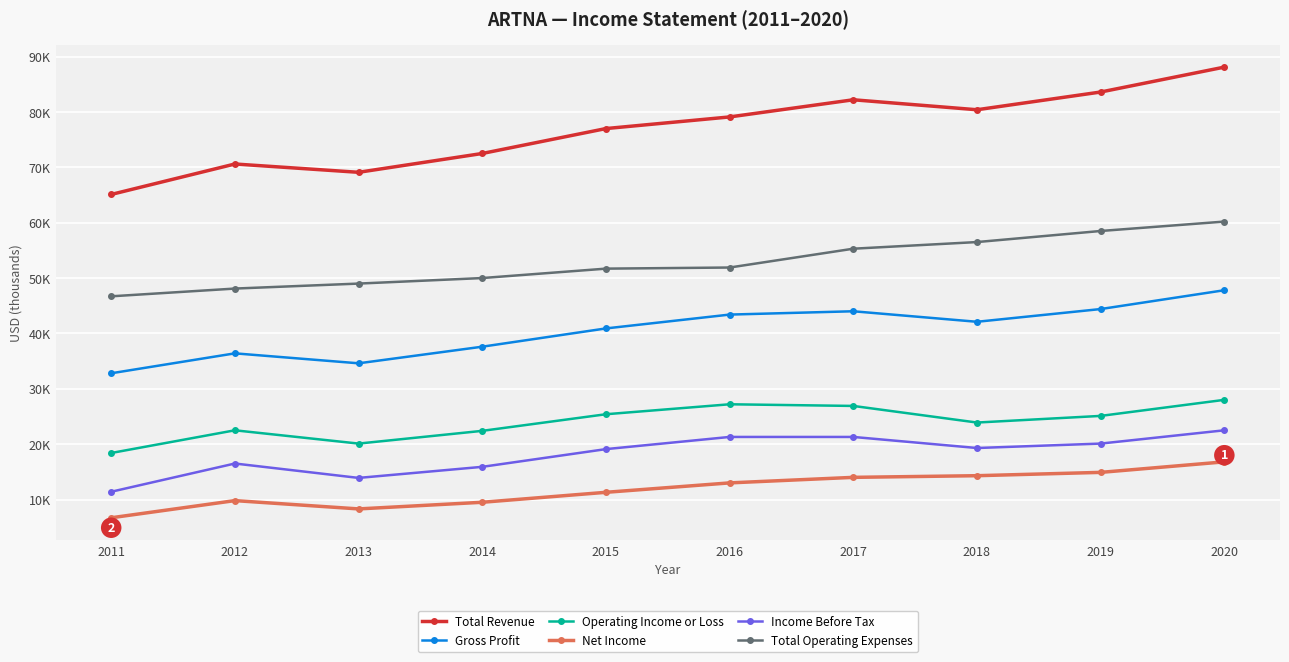

Does the chart have visible grid lines?

Yes